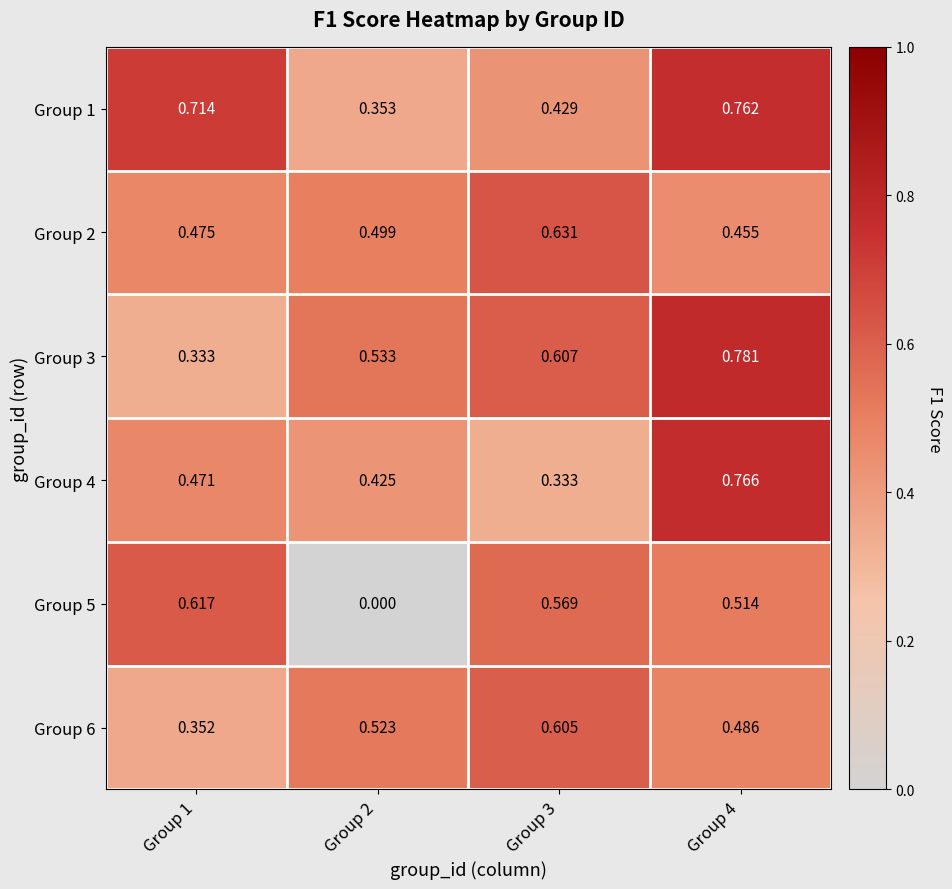

Is the value of Group 4 at Group 4 greater than the value of Group 5 at Group 2?

Yes